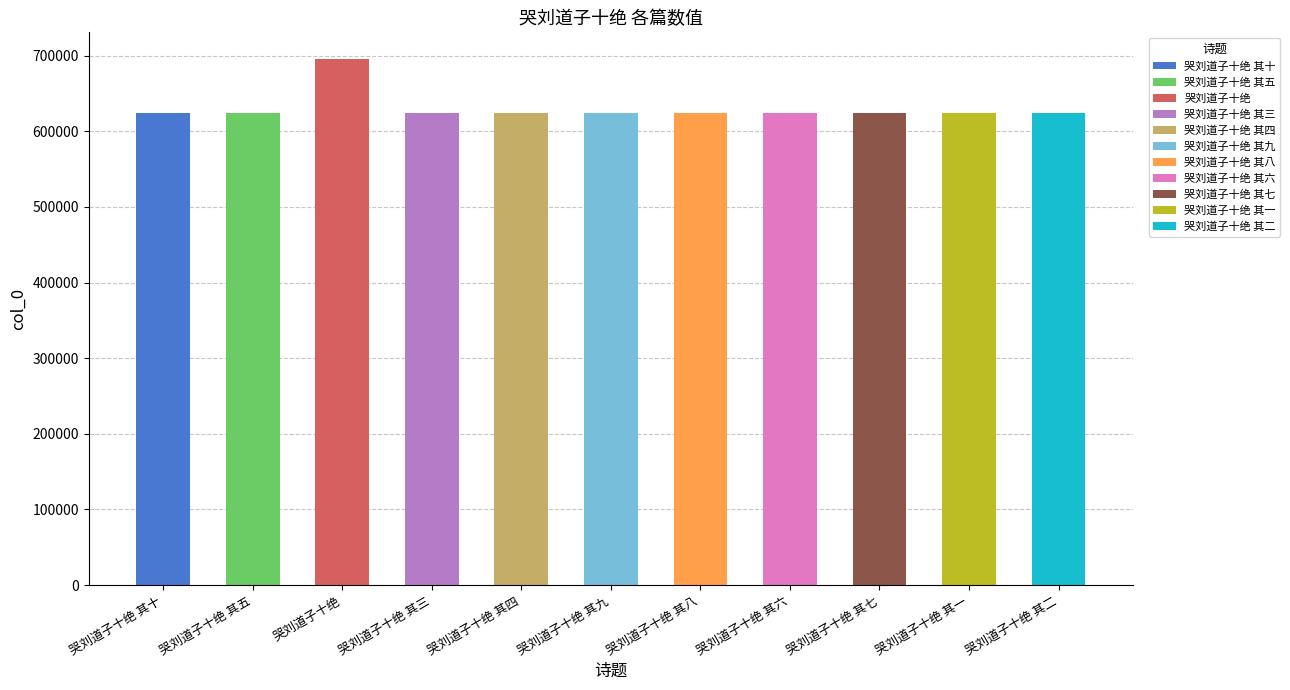

How many categories are shown in the chart?

11